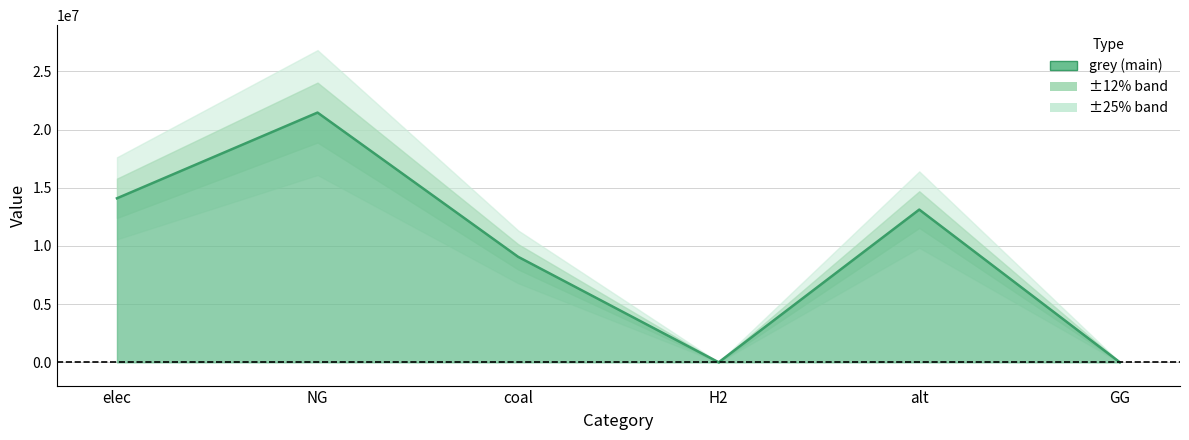

What is the difference between the values at H2 and elec?

14100484.5